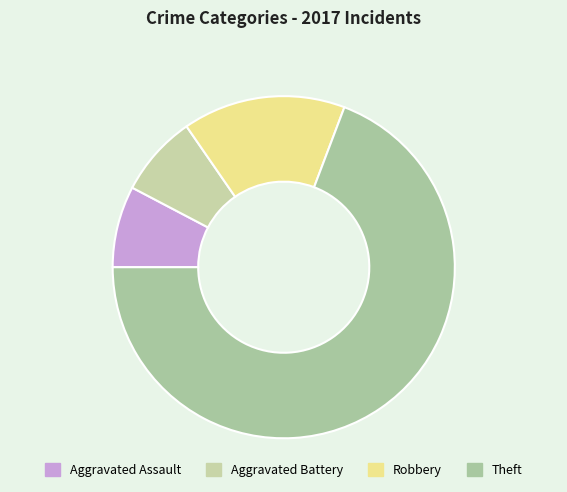

Count the number of slices in the pie.

4